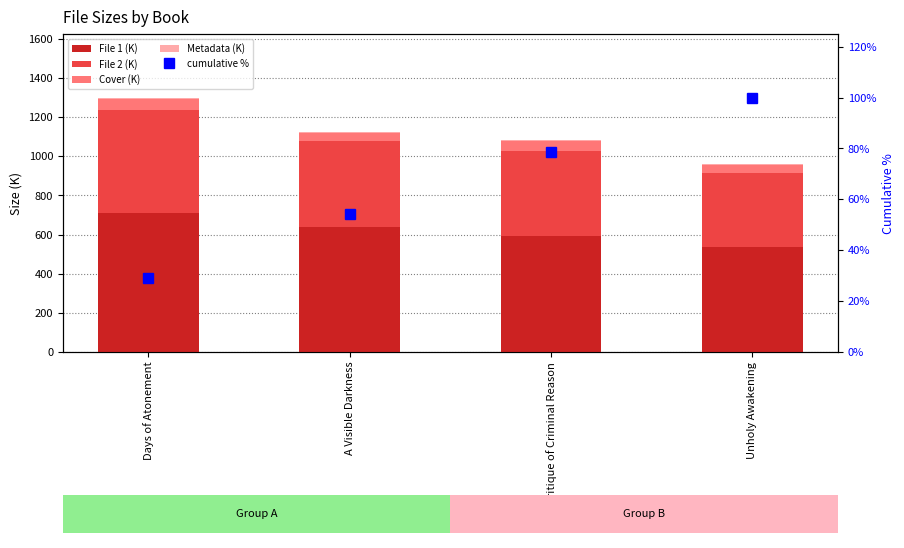

Reading left to right, list all the values displayed in this chart.

File 1 (K): Days of Atonement=711.7	A Visible Darkness=637.7	Critique of Criminal Reason=595.2	Unholy Awakening=534.4
File 2 (K): Days of Atonement=522.7	A Visible Darkness=442.0	Critique of Criminal Reason=433.9	Unholy Awakening=382.7
Cover (K): Days of Atonement=56.7	A Visible Darkness=38.1	Critique of Criminal Reason=48.9	Unholy Awakening=37.2
Metadata (K): Days of Atonement=9.1	A Visible Darkness=6.6	Critique of Criminal Reason=5.1	Unholy Awakening=6.2
cumulative %: Days of Atonement=29.1	A Visible Darkness=54.3	Critique of Criminal Reason=78.5	Unholy Awakening=100.0